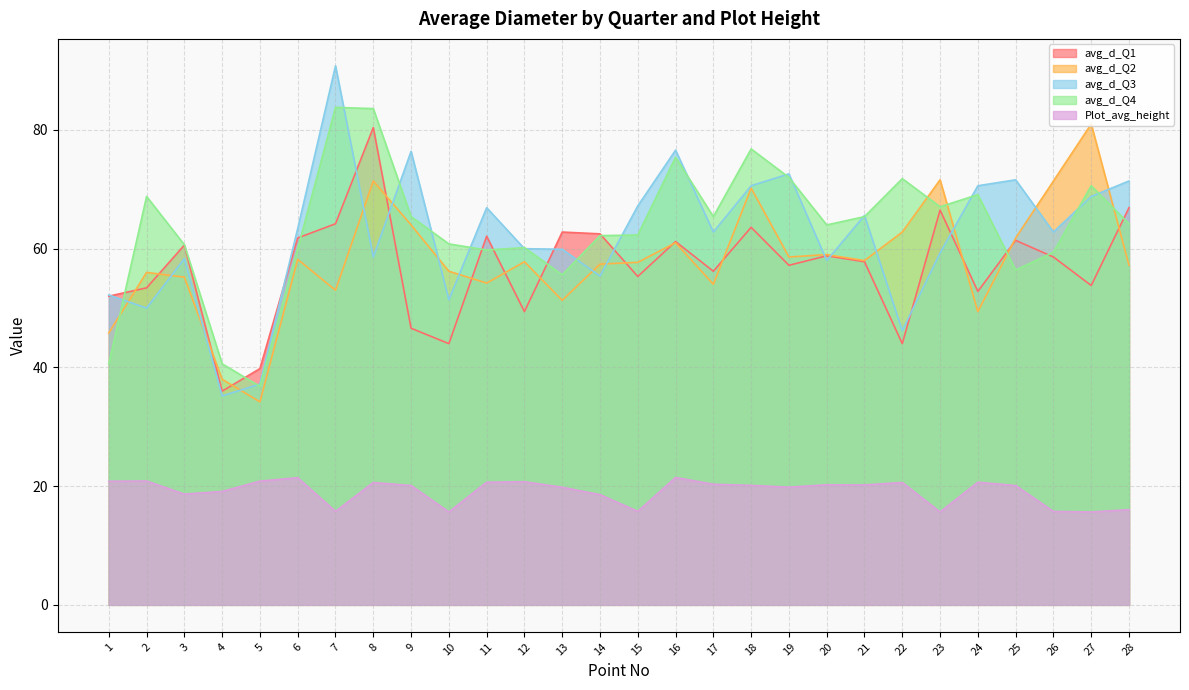

What are all the series names shown in the legend?

avg_d_Q1, avg_d_Q2, avg_d_Q3, avg_d_Q4, Plot_avg_height